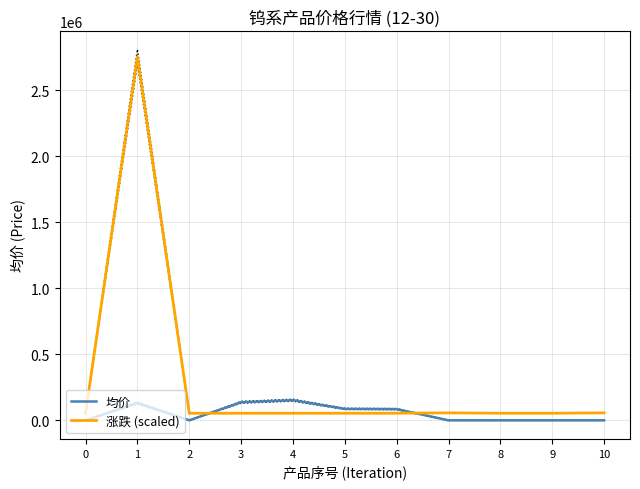

Where do 涨跌 (scaled) and 均价 first cross each other?

2 and 3